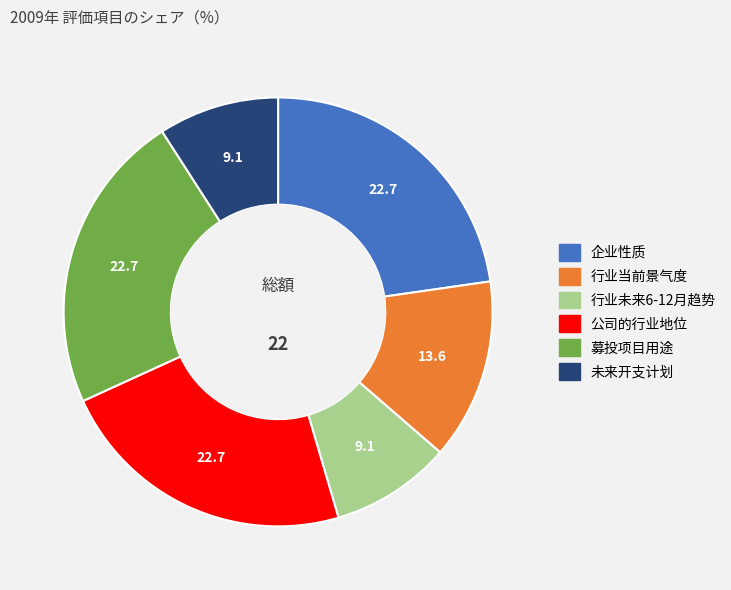

Combined, do 公司的行业地位 and 行业当前景气度 account for over 50%?

No